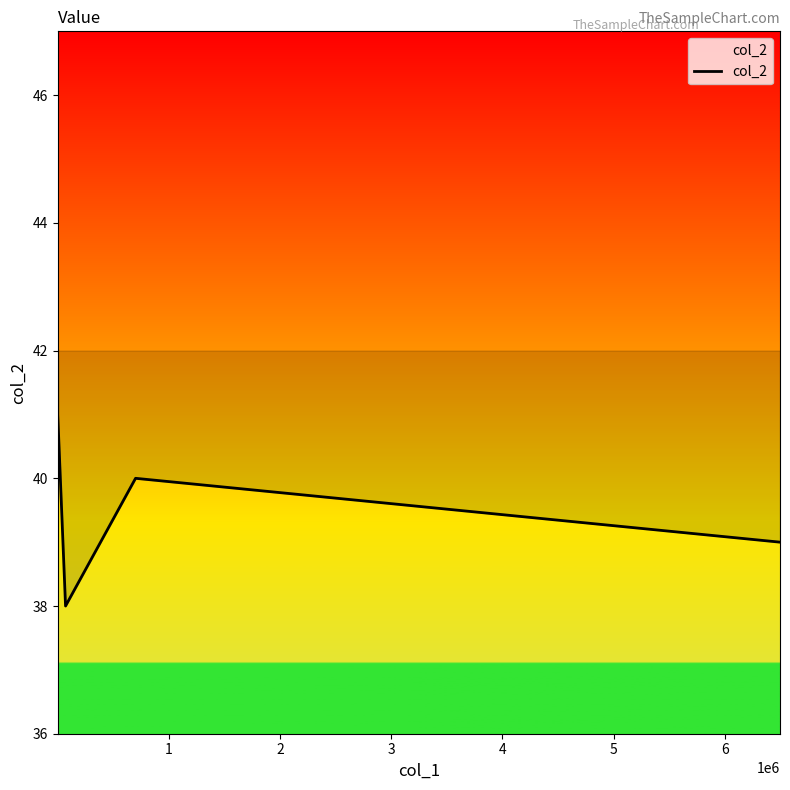

True or false: the data has more than 1 interior local peaks.

False